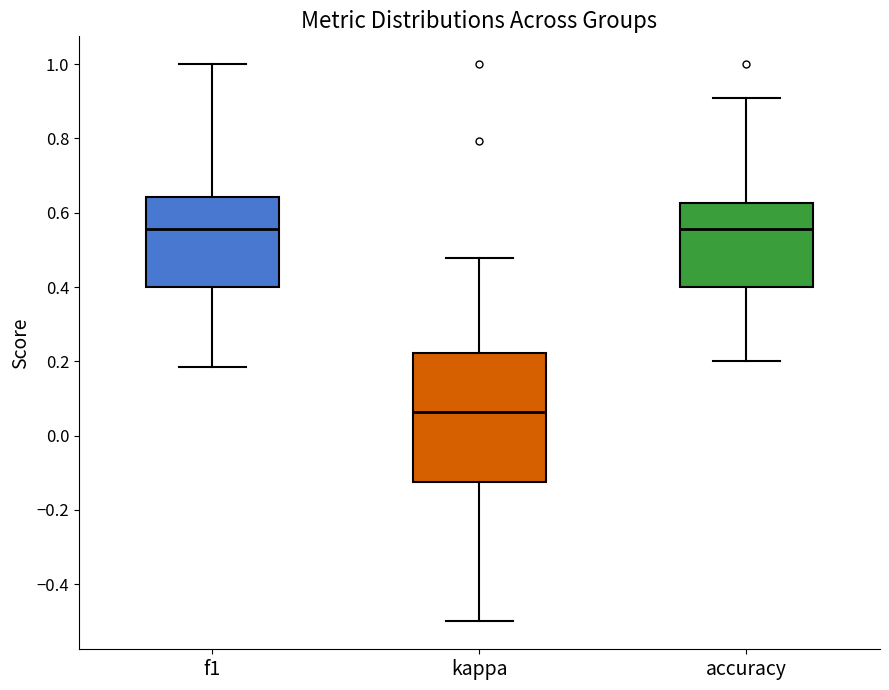

Which box is the tallest, from its lower edge to its upper edge?

kappa